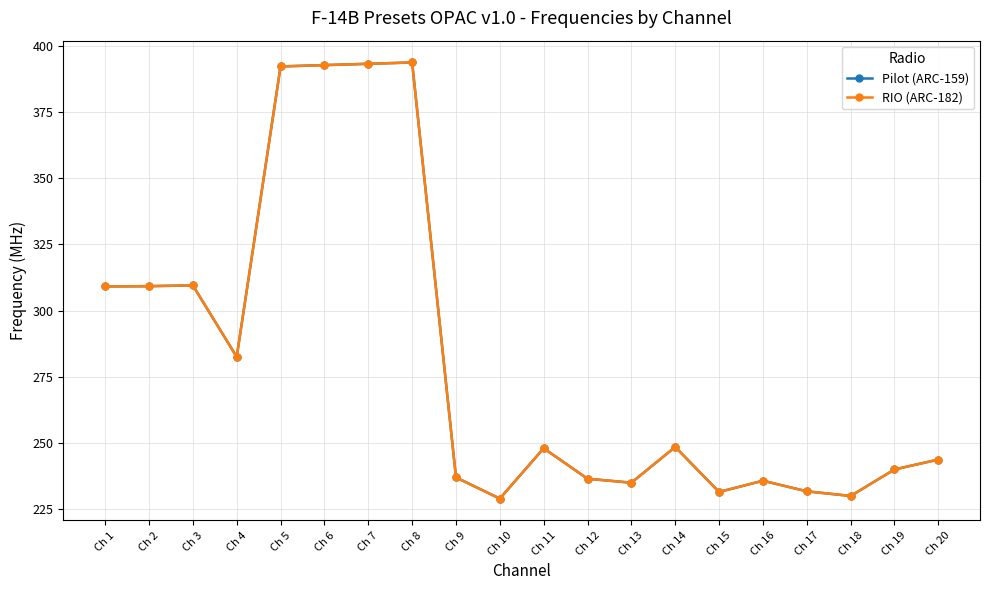

True or false: Pilot (ARC-159) and RIO (ARC-182) intersect in this chart.

False